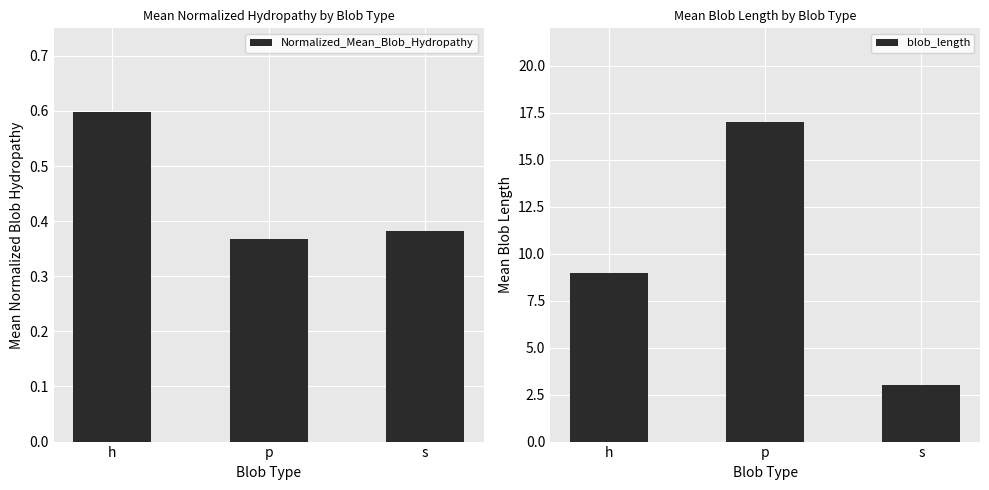

Does the chart contain stacked bars?

No